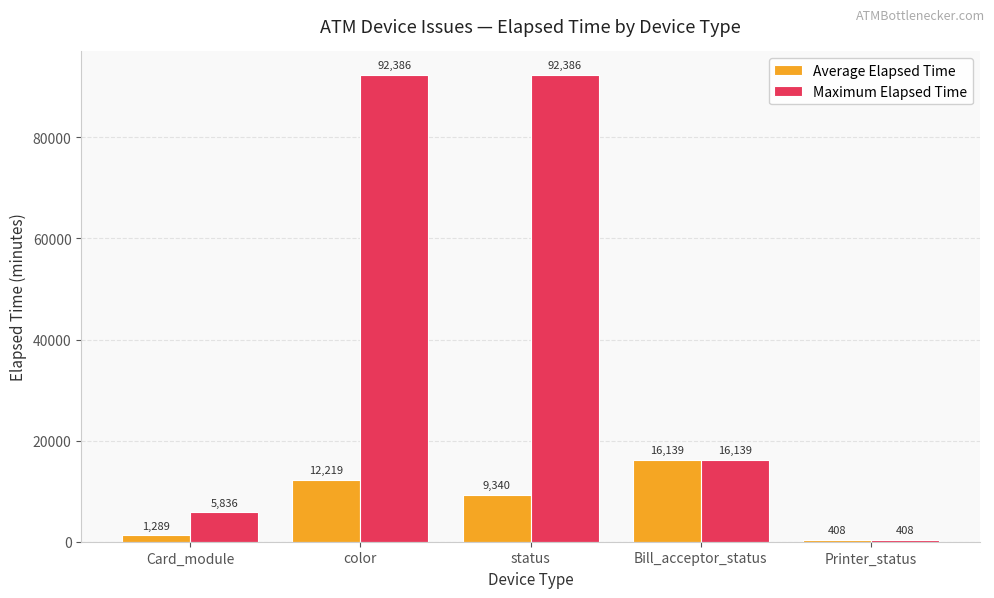

Reading right to left, list all the values displayed in this chart.

Average Elapsed Time: Printer_status=408	Bill_acceptor_status=16139	status=9340	color=12219	Card_module=1289
Maximum Elapsed Time: Printer_status=408	Bill_acceptor_status=16139	status=92386	color=92386	Card_module=5836